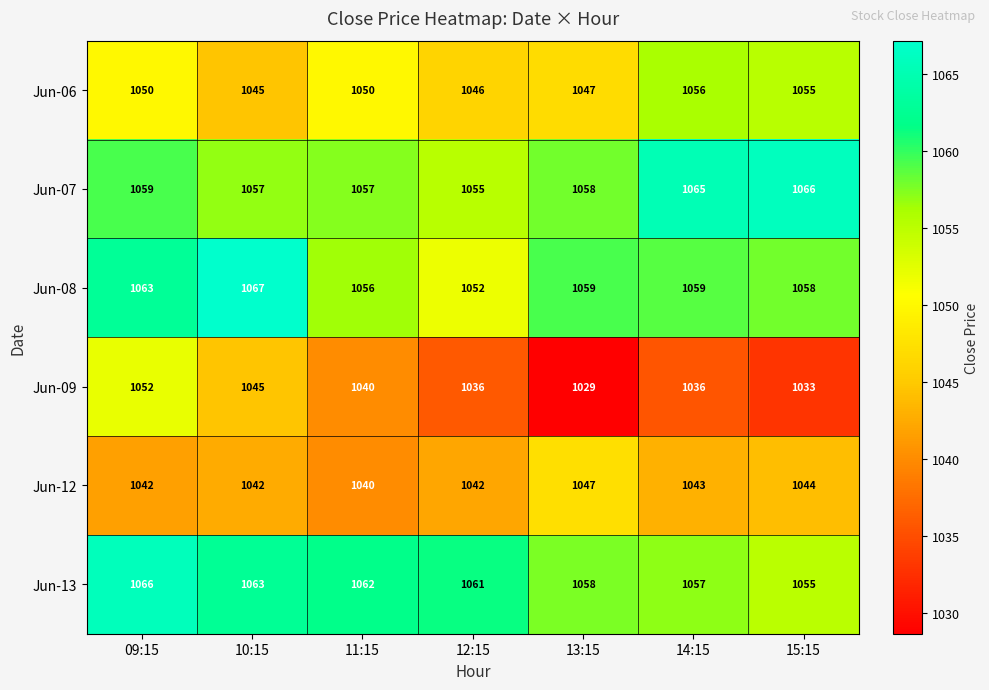

Which category has the lowest value across all series?

13:15